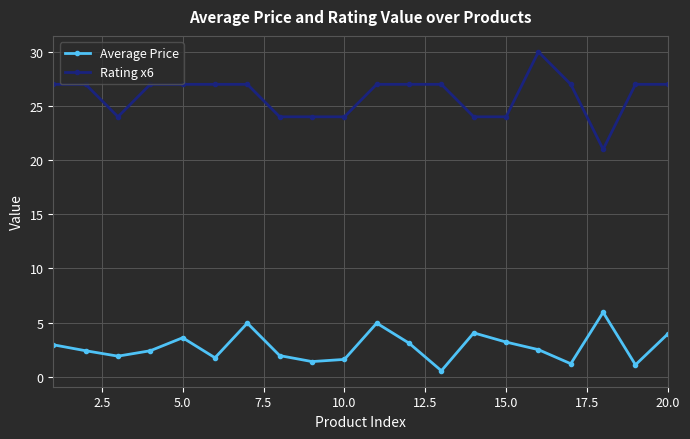

What is the sum of all Average Price values?

55.5